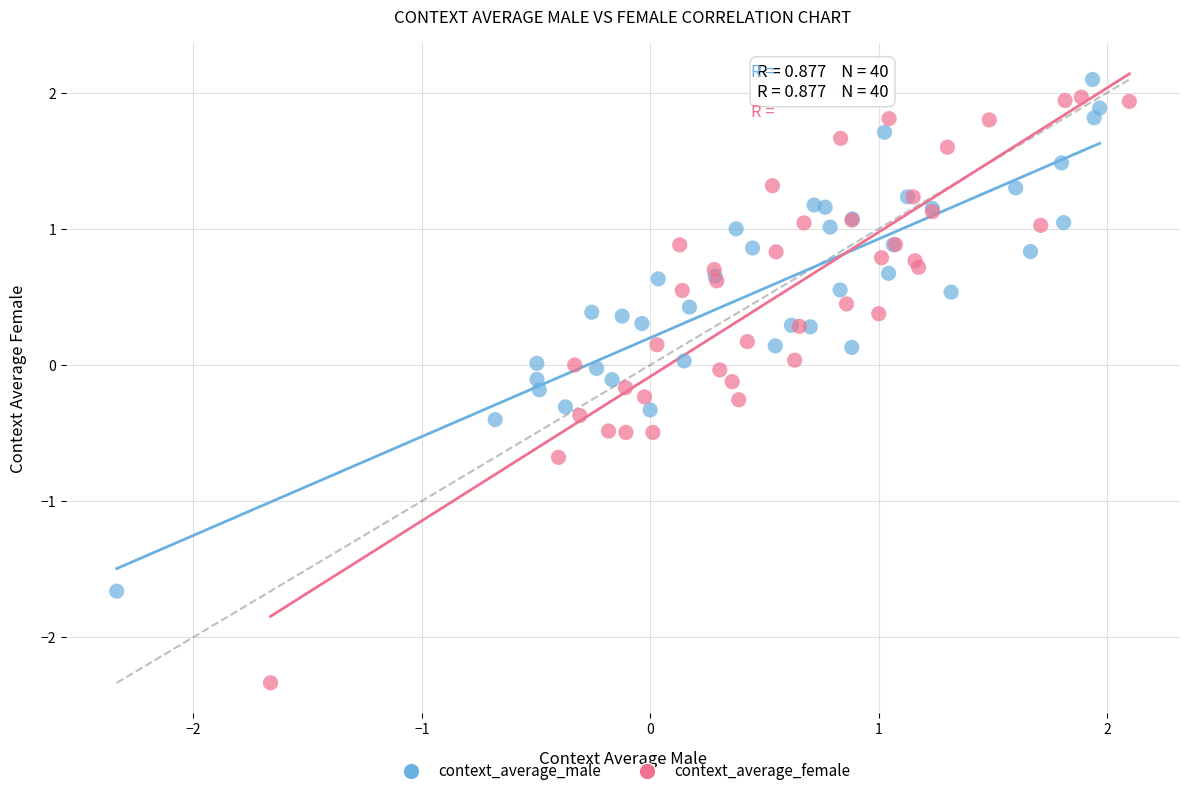

Which series has the widest spread of Y values?

context_average_female